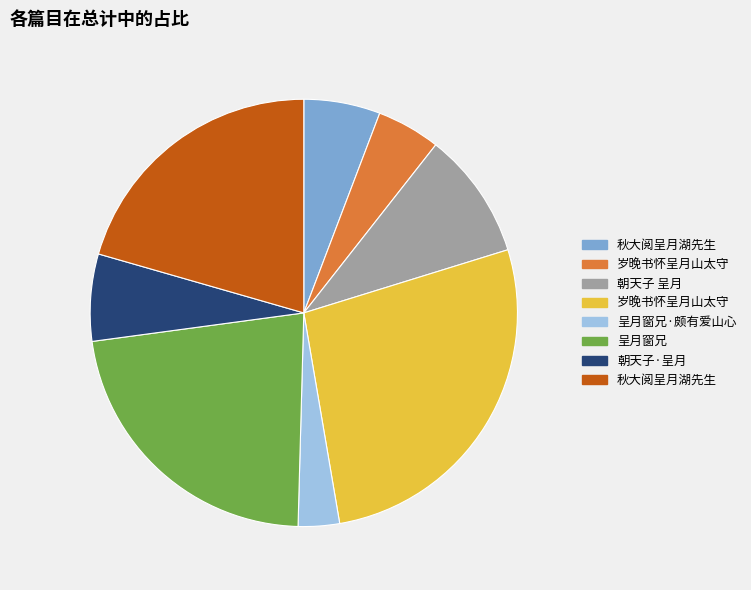

Is there a majority slice in this chart?

No